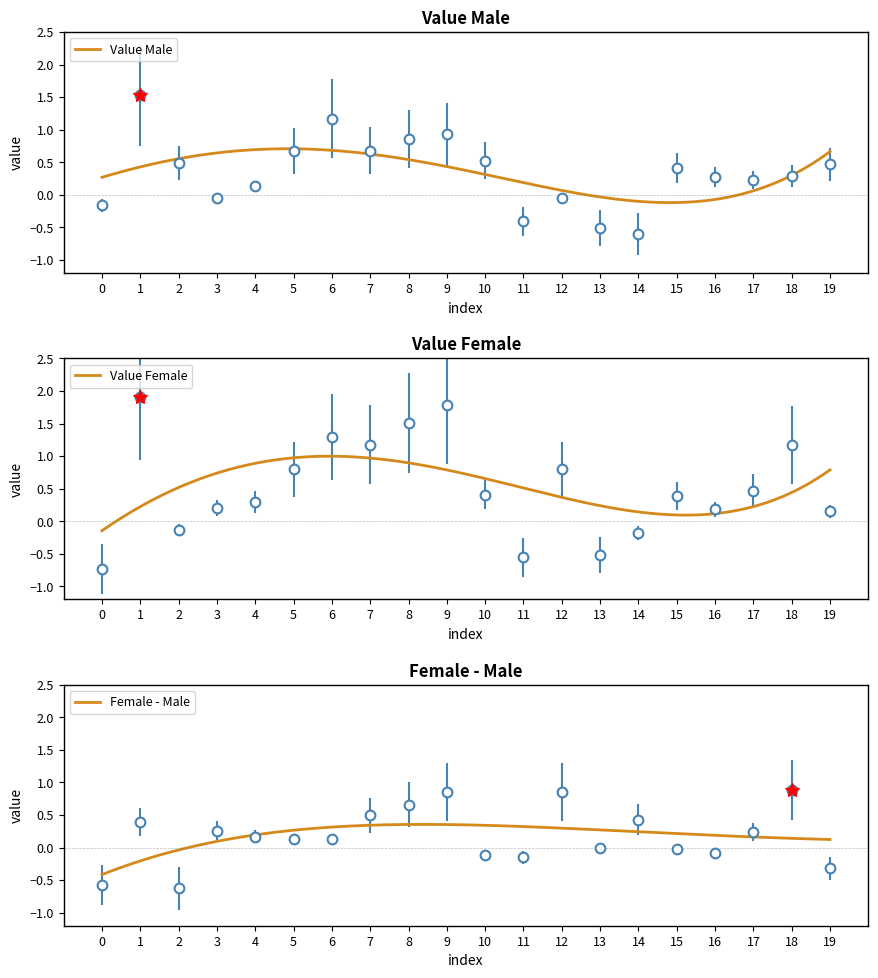

How many data points does each series have?

20